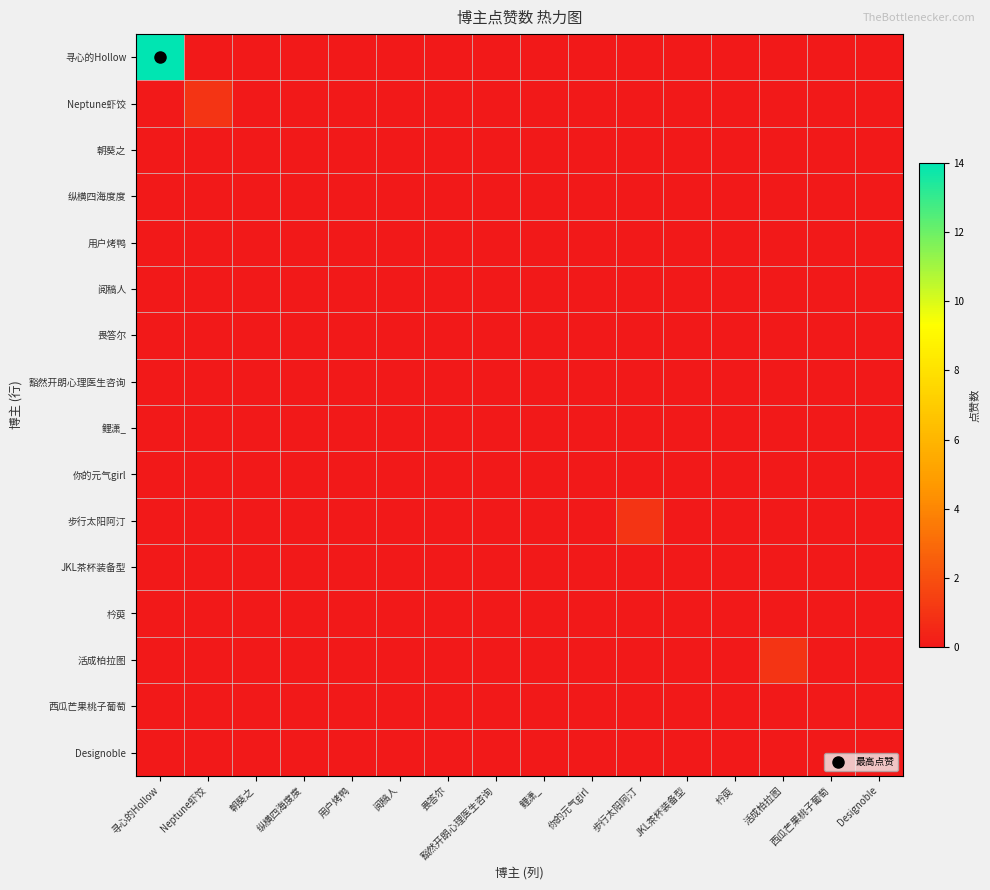

Between 活成柏拉图 and Designoble, which series saw the biggest shift?

活成柏拉图